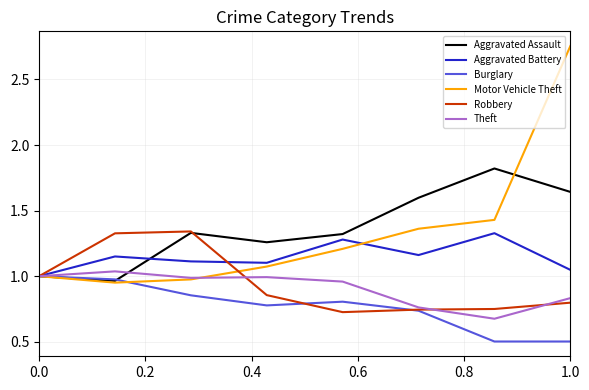

How many categories are shown in the chart?

8